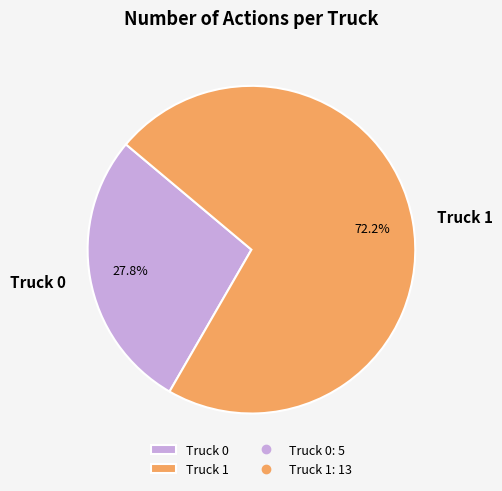

Which has a higher value, Truck 0 or Truck 1?

Truck 1